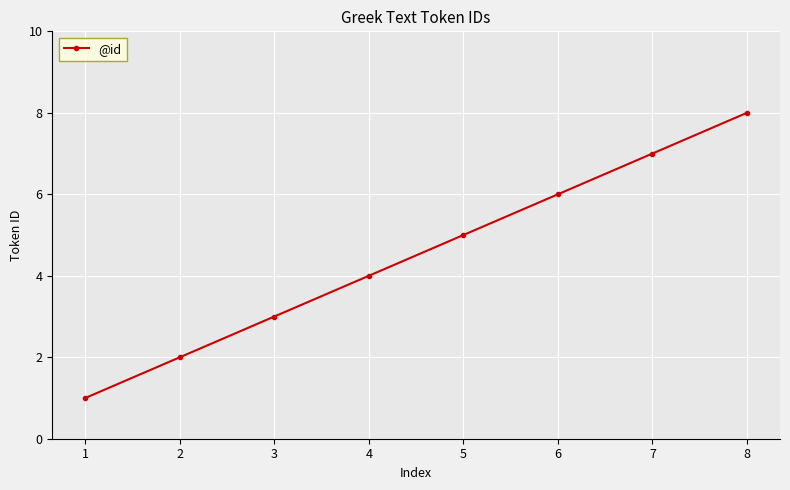

Is it true that the value at 4 is 2?

False